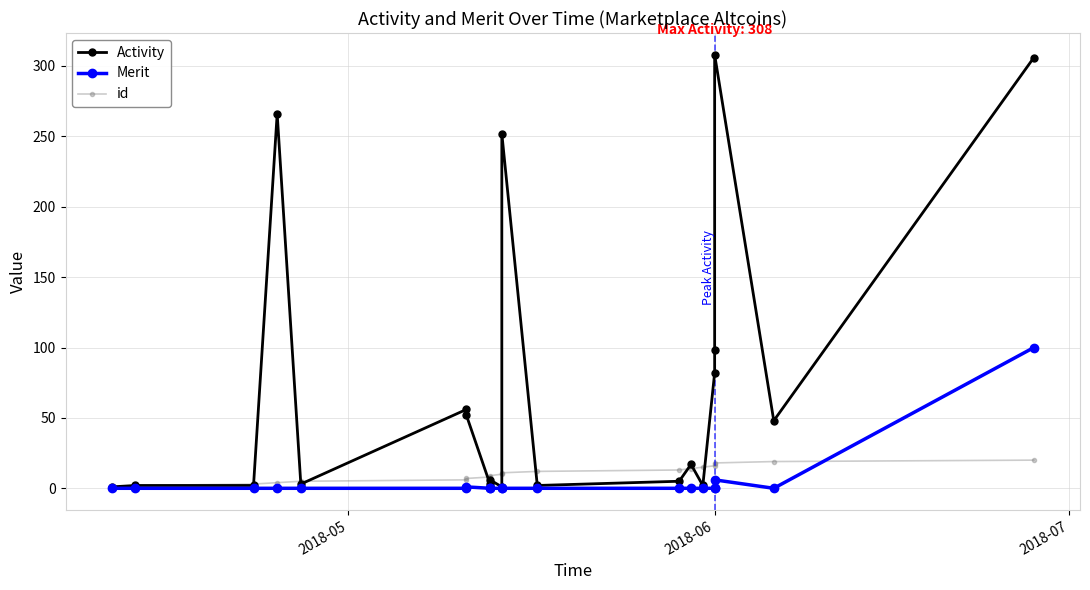

Is the value of id at 2018-05 greater than the value of Activity at 16?

No